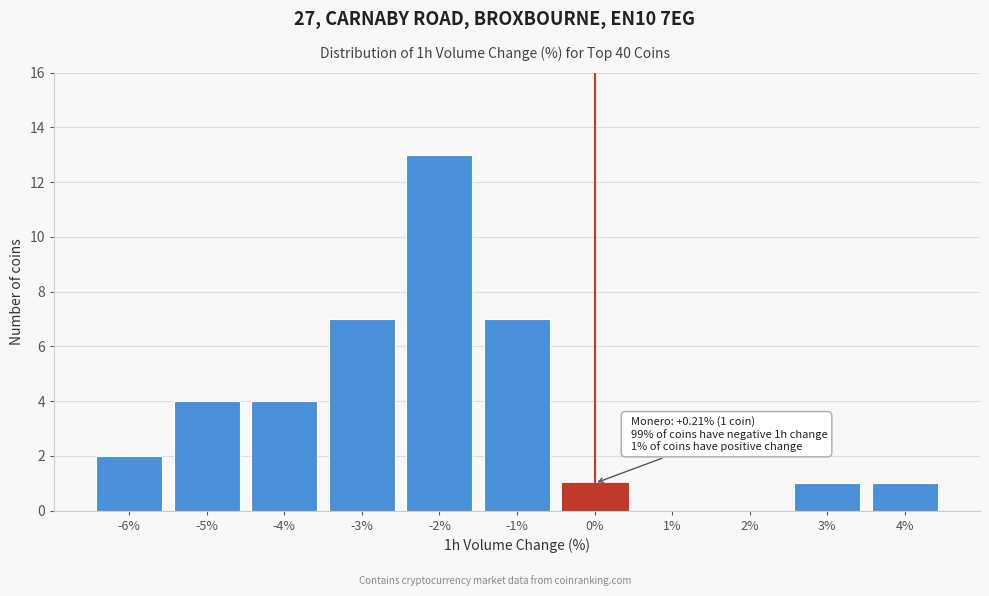

Reading left to right, transcribe all the data shown in this chart.

-6%=2	-5%=4	-4%=4	-3%=7	-2%=13	-1%=7	0%=1	1%=0	2%=0	3%=1	4%=1